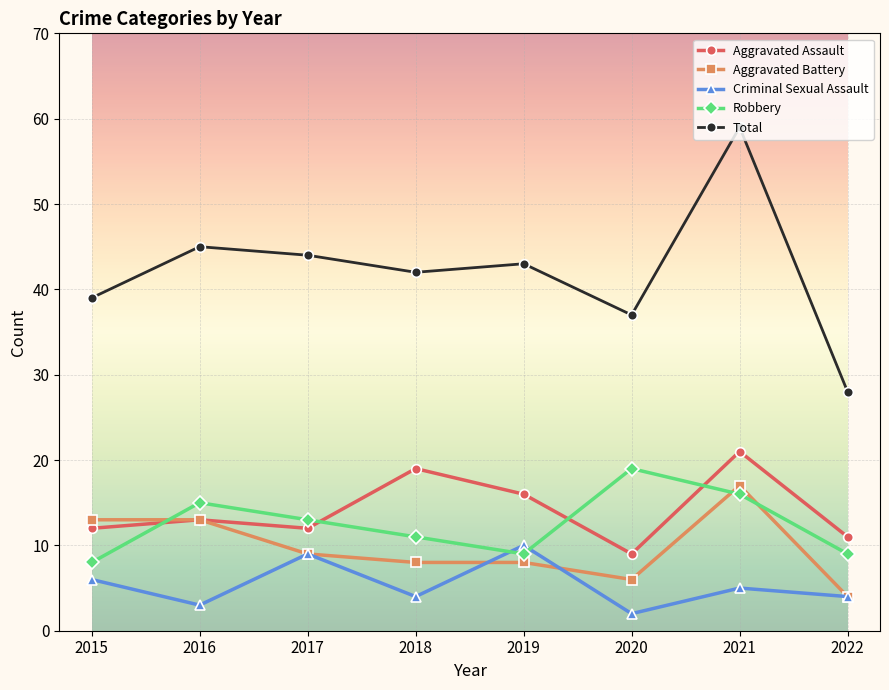

How many series are shown in this chart?

5